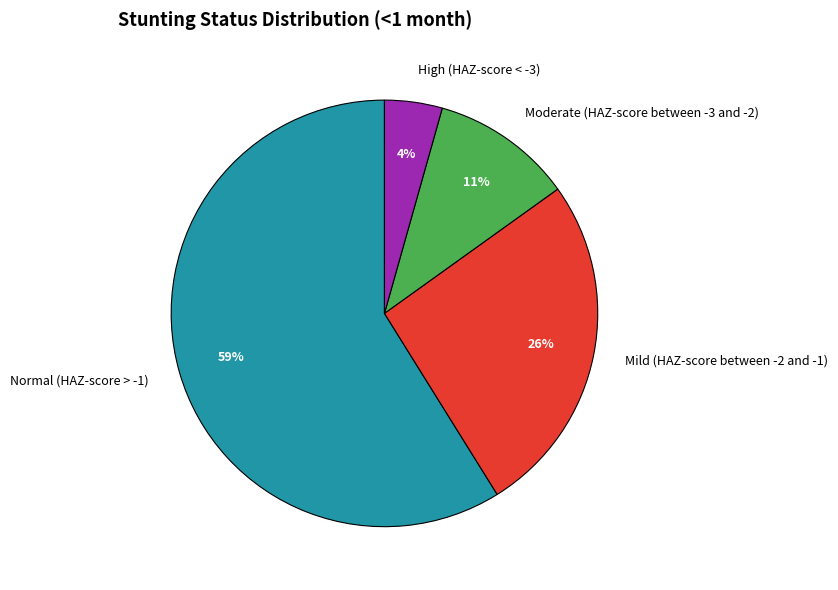

What percentage is the High (HAZ-score < -3) slice, to the nearest percent?

4%